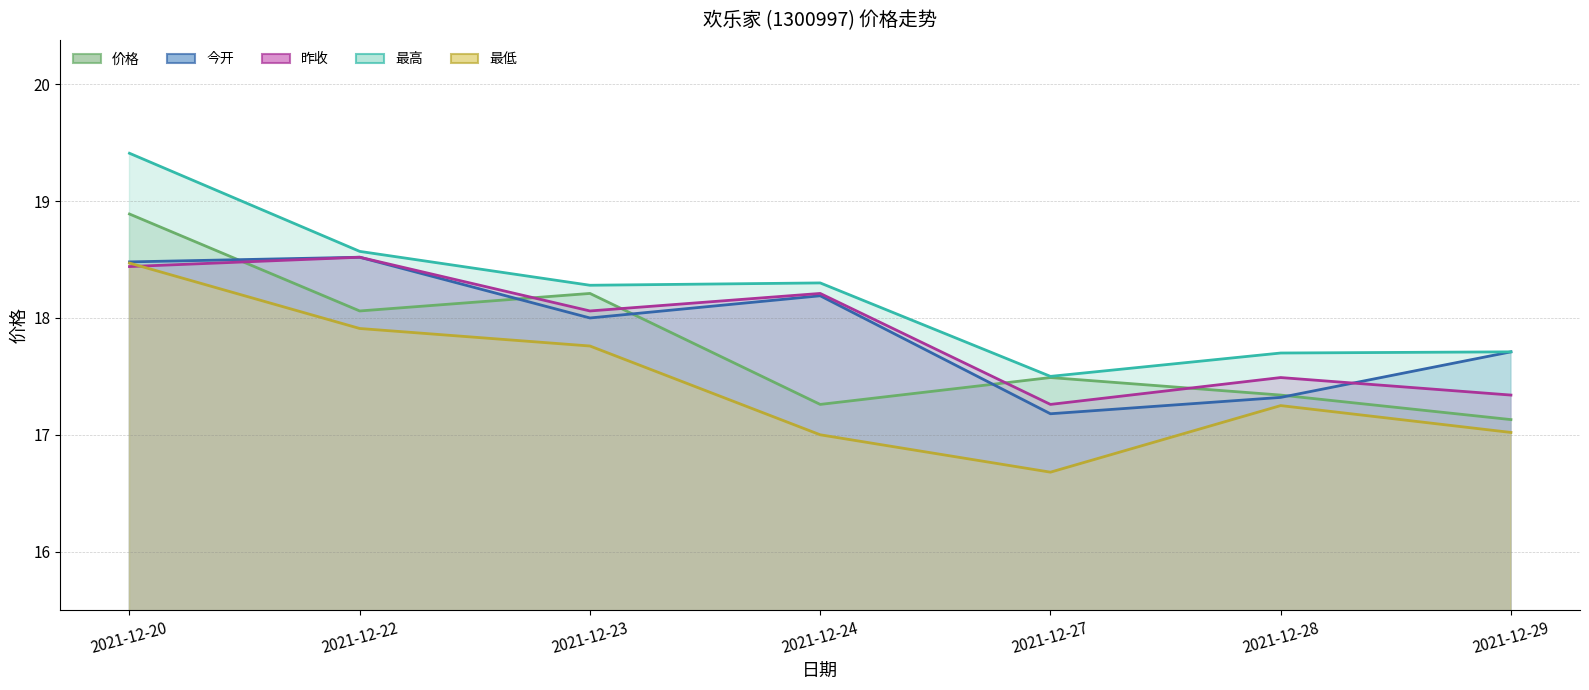

The value of 最低 at 2021-12-20 is 18.5. True or false?

True